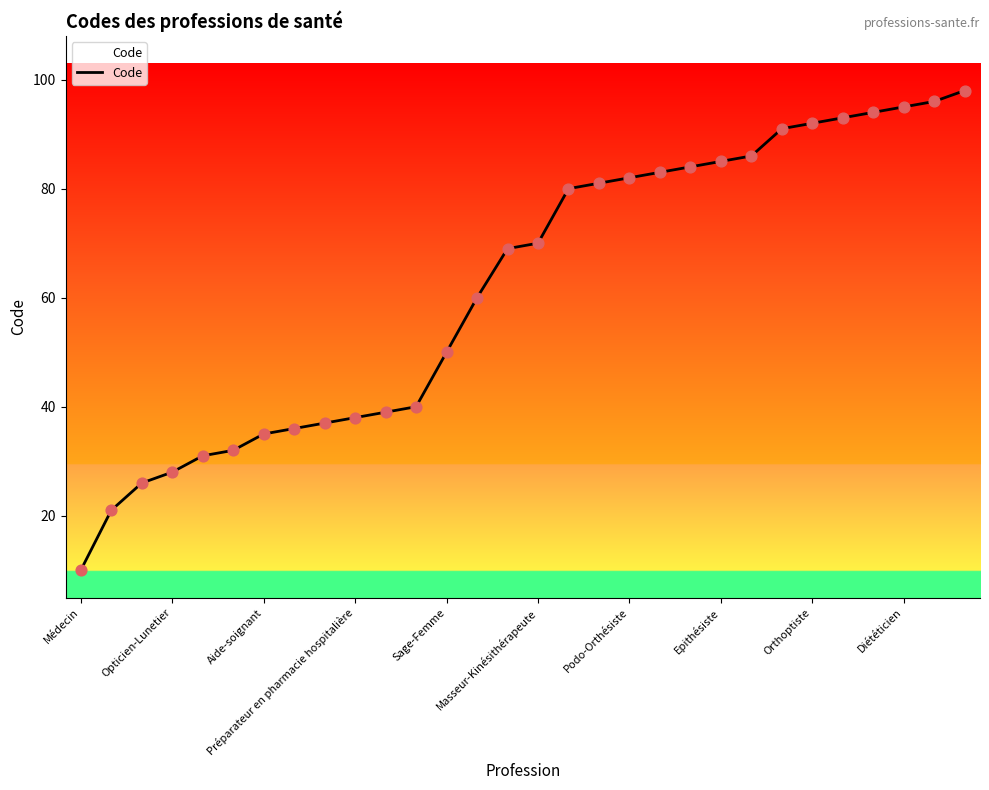

What is the difference between the maximum and minimum values?

88